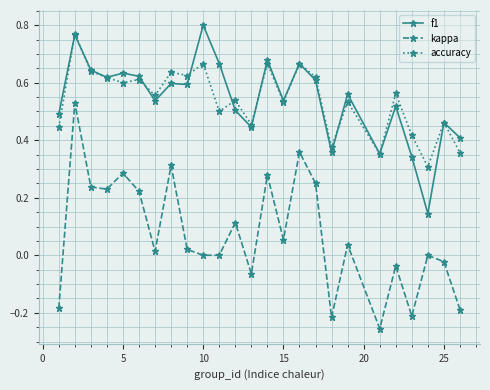

Which series has the widest spread of values?

kappa